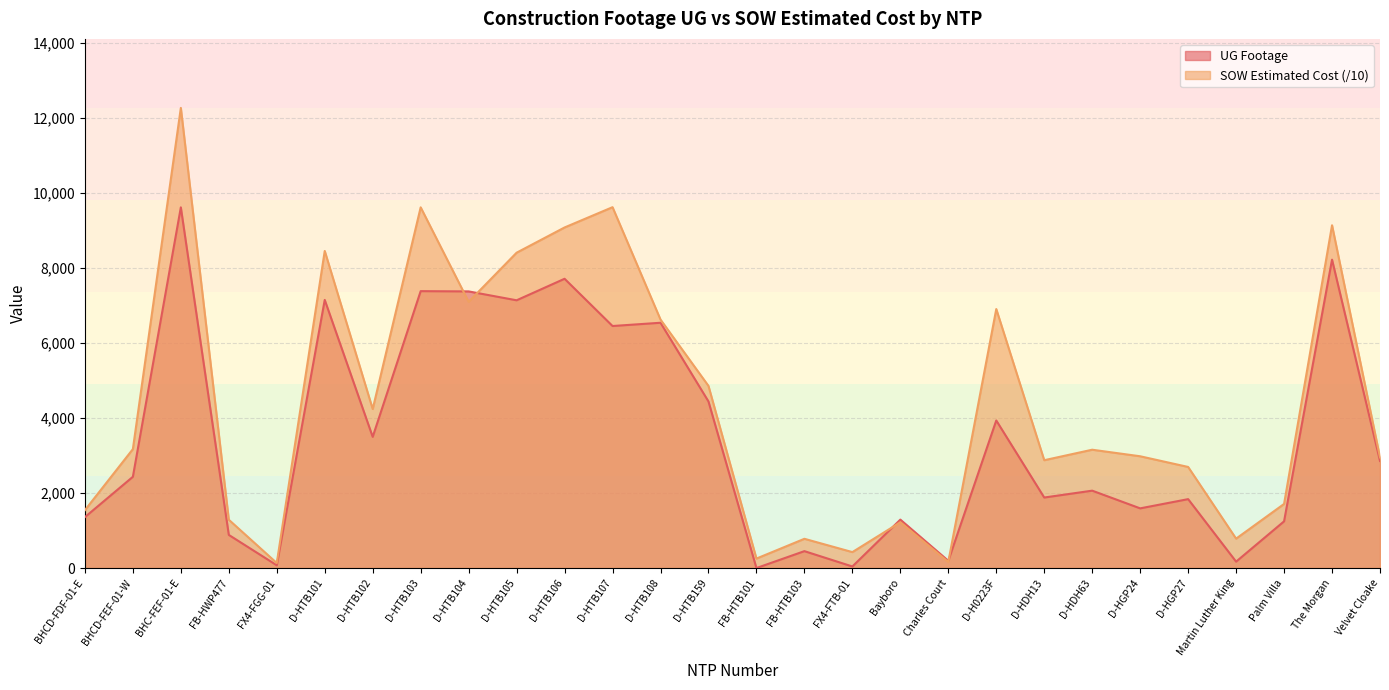

Count the number of categories in the chart.

28